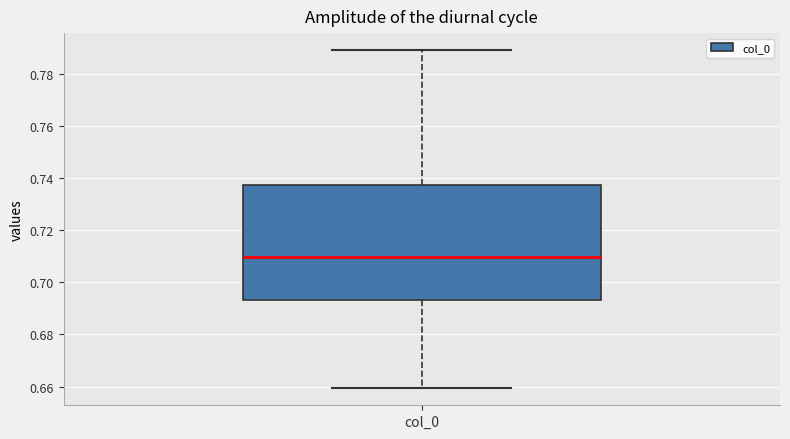

Read this box plot against the y-axis: the position of the median line, the range covered by the box, and the ends of both whiskers. The values are not printed on the chart, so give them approximately, as read against the axis.

median 0.710, box 0.694 to 0.738, whiskers 0.660 to 0.790